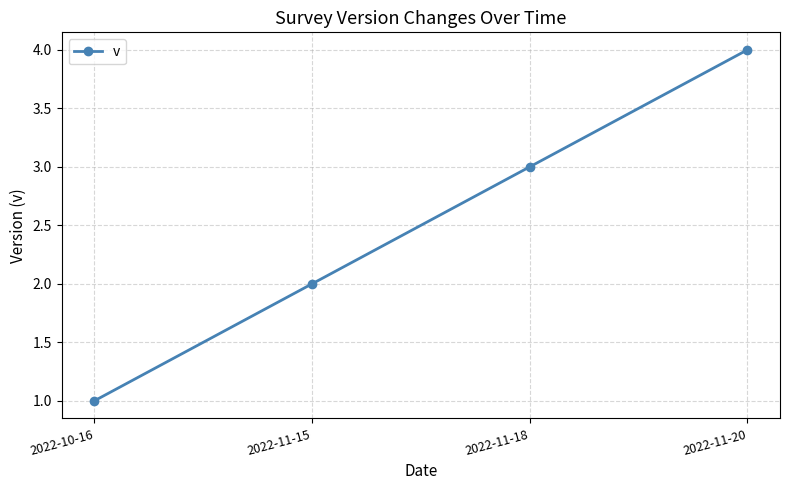

What is the minimum value shown in the chart?

1